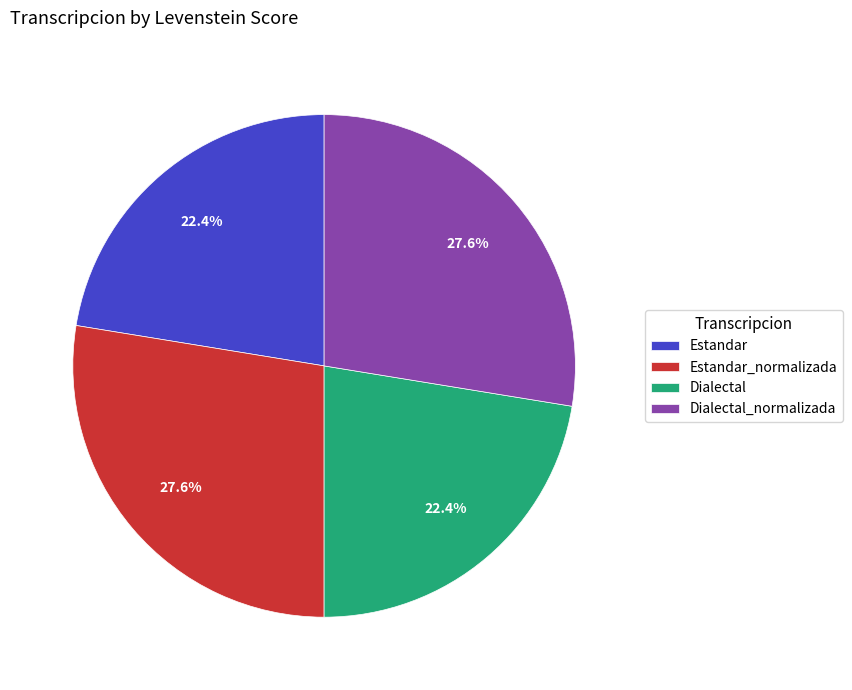

Combined, what portion of the pie is Estandar and Estandar_normalizada?

50.0%